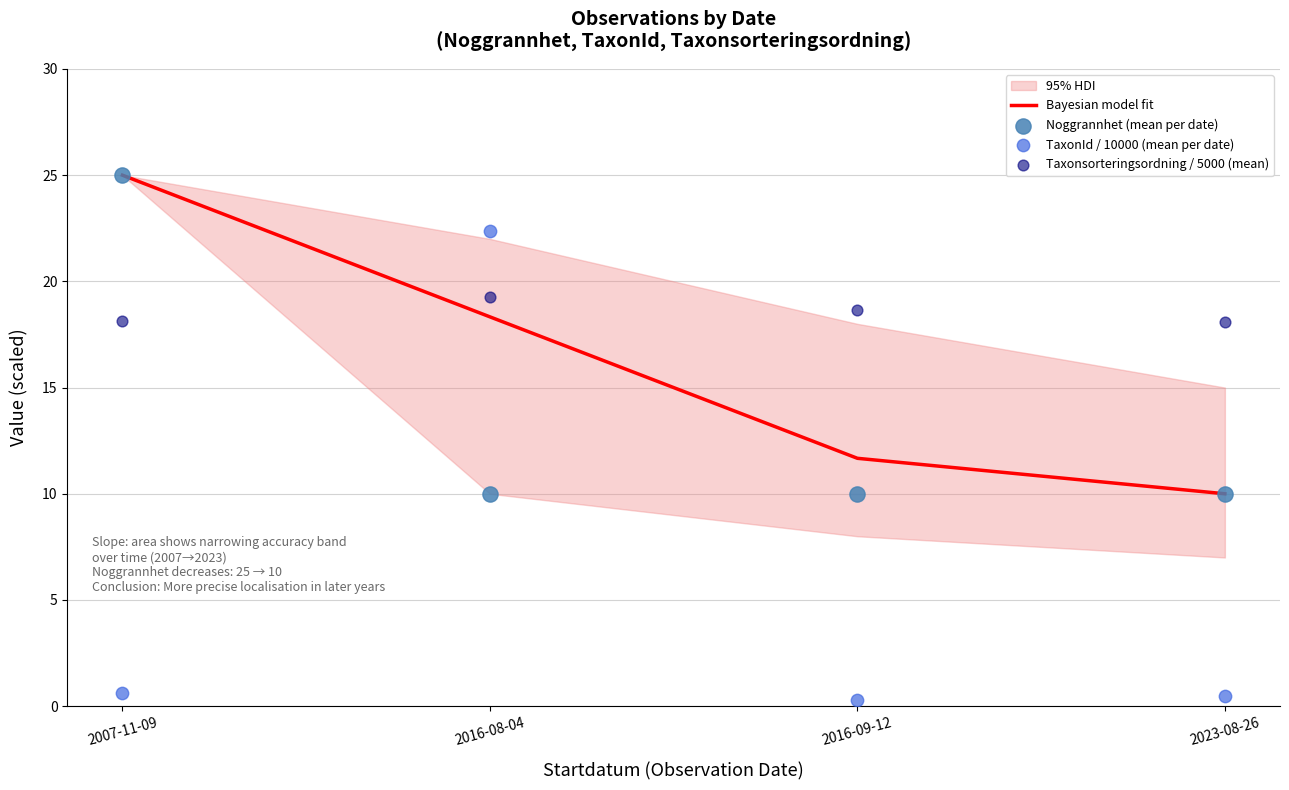

Which series contains the lowest Y value?

TaxonId / 10000 (mean per date)